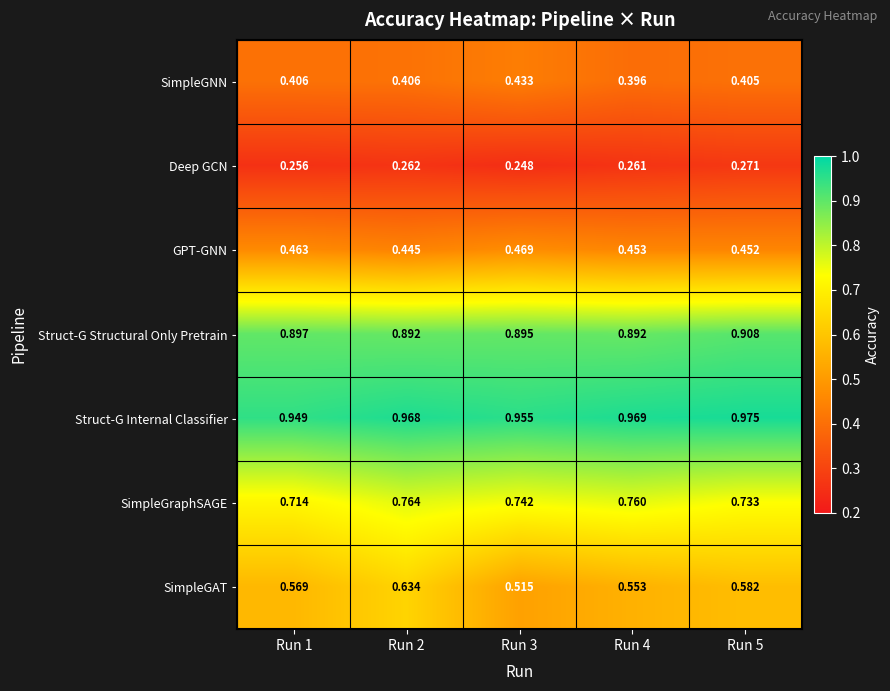

Which series has the largest total across all categories?

Struct-G Internal Classifier